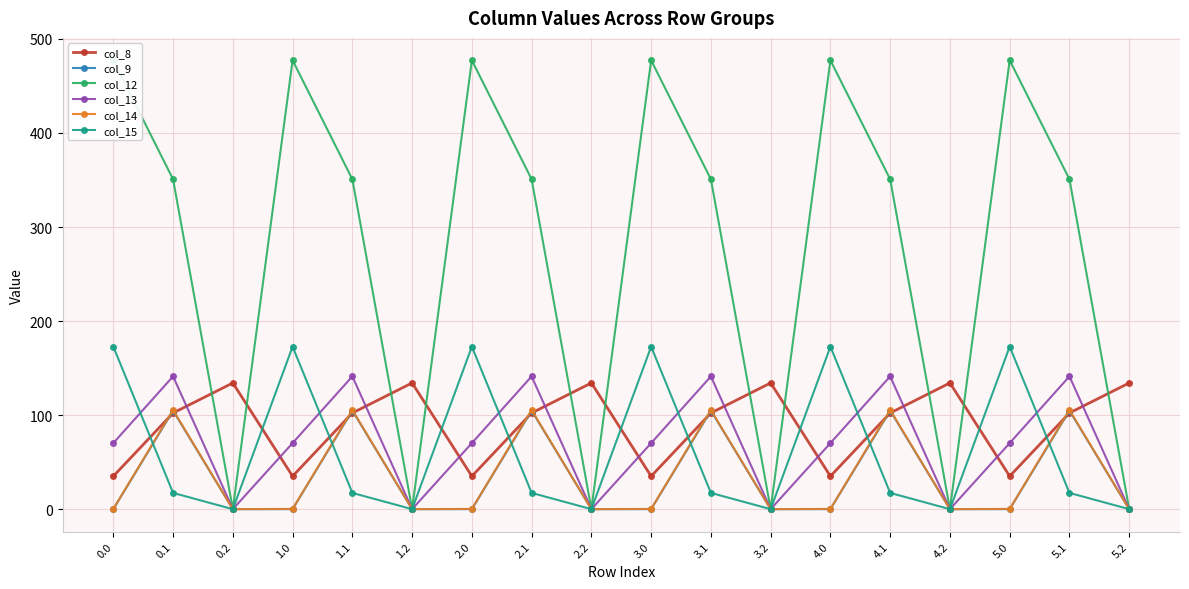

At how many categories does at least one series exceed 223?

12